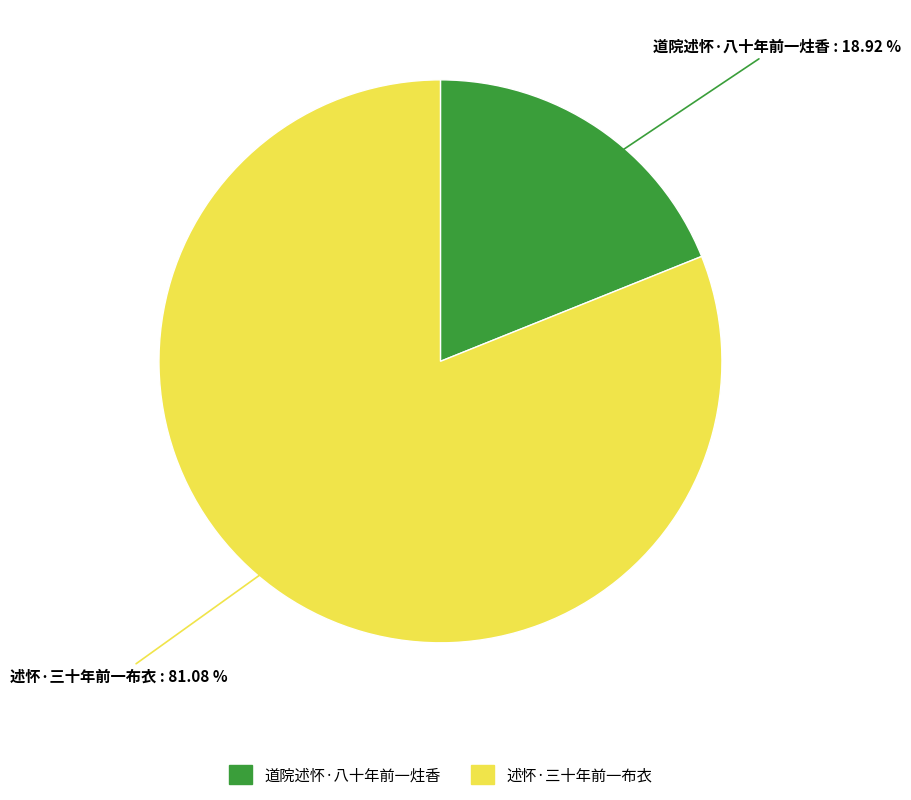

Which slice is the largest?

述怀·三十年前一布衣